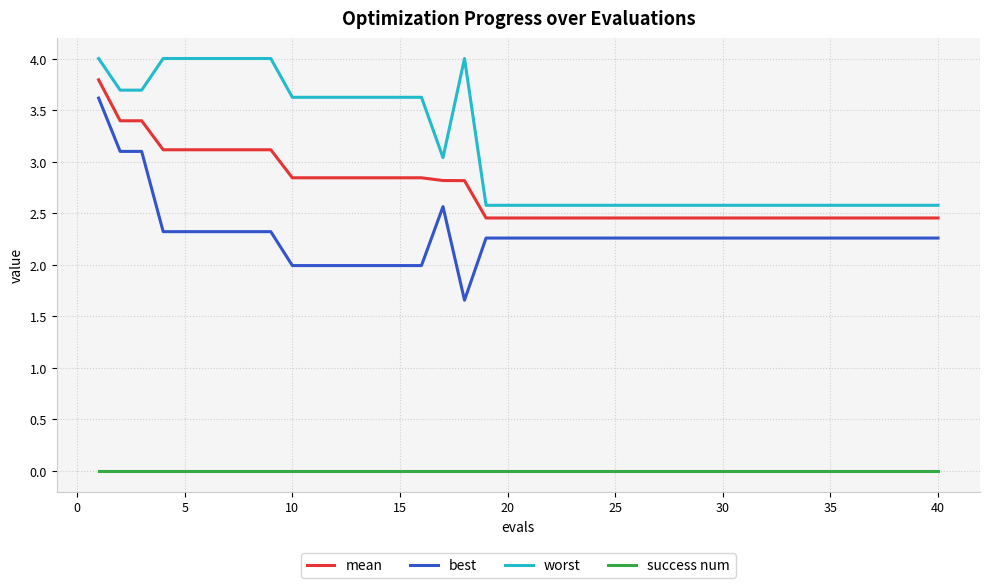

Which series has the widest spread of values?

best